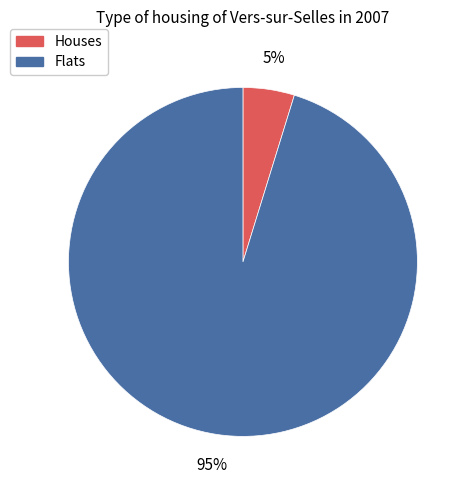

Count the number of slices in the pie.

2